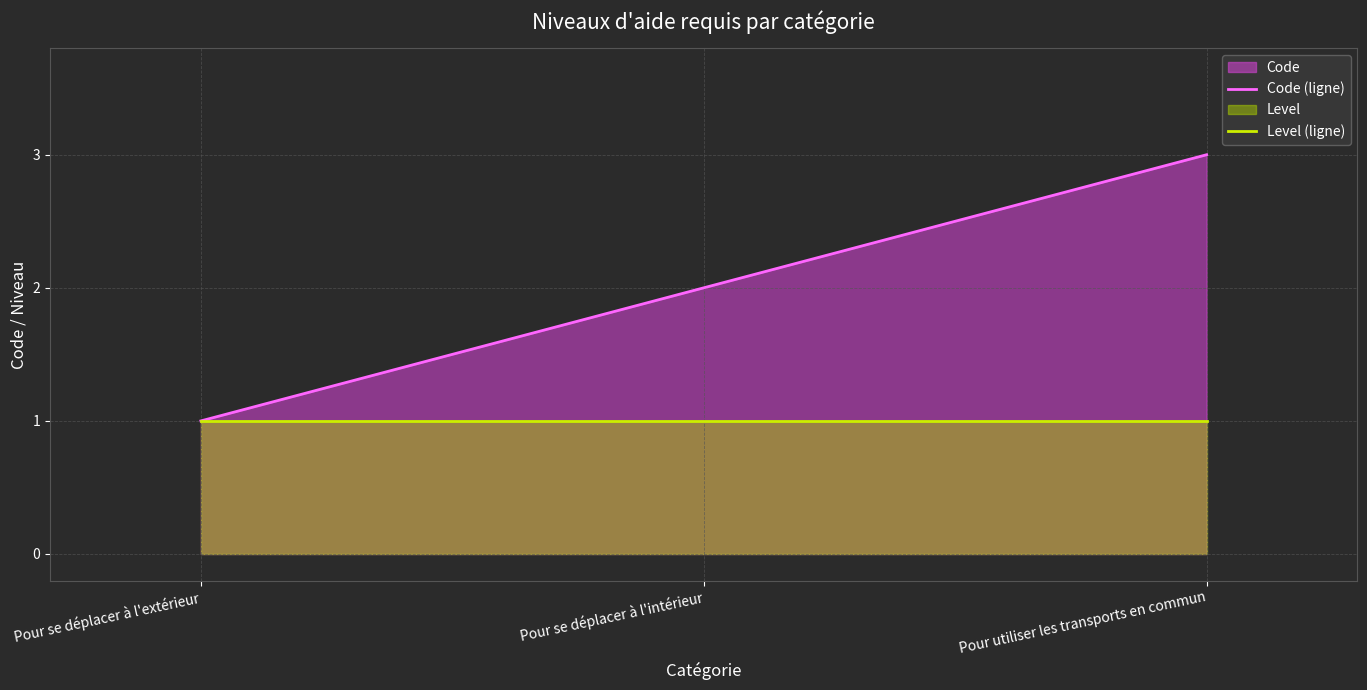

Which series changed the most between Pour se déplacer à l'extérieur and Pour se déplacer à l'intérieur?

Code (ligne)